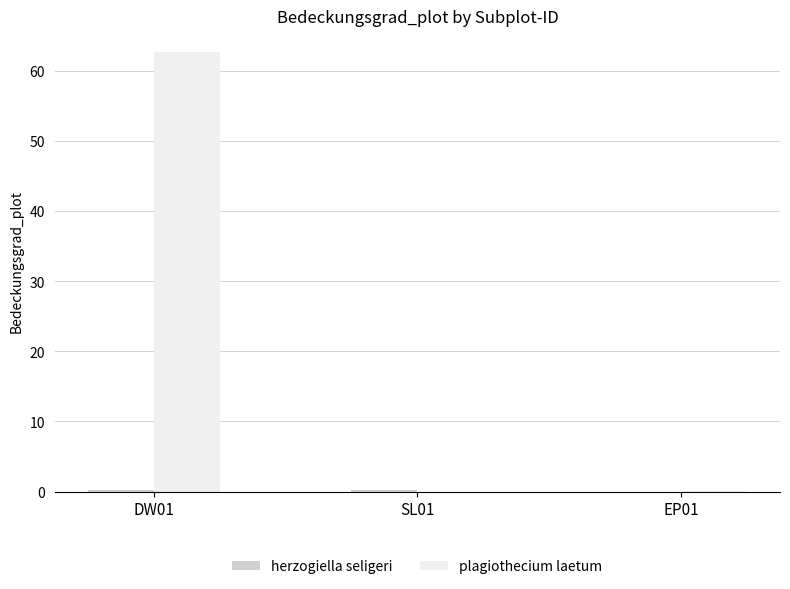

At which category is the sum across all series the highest?

DW01